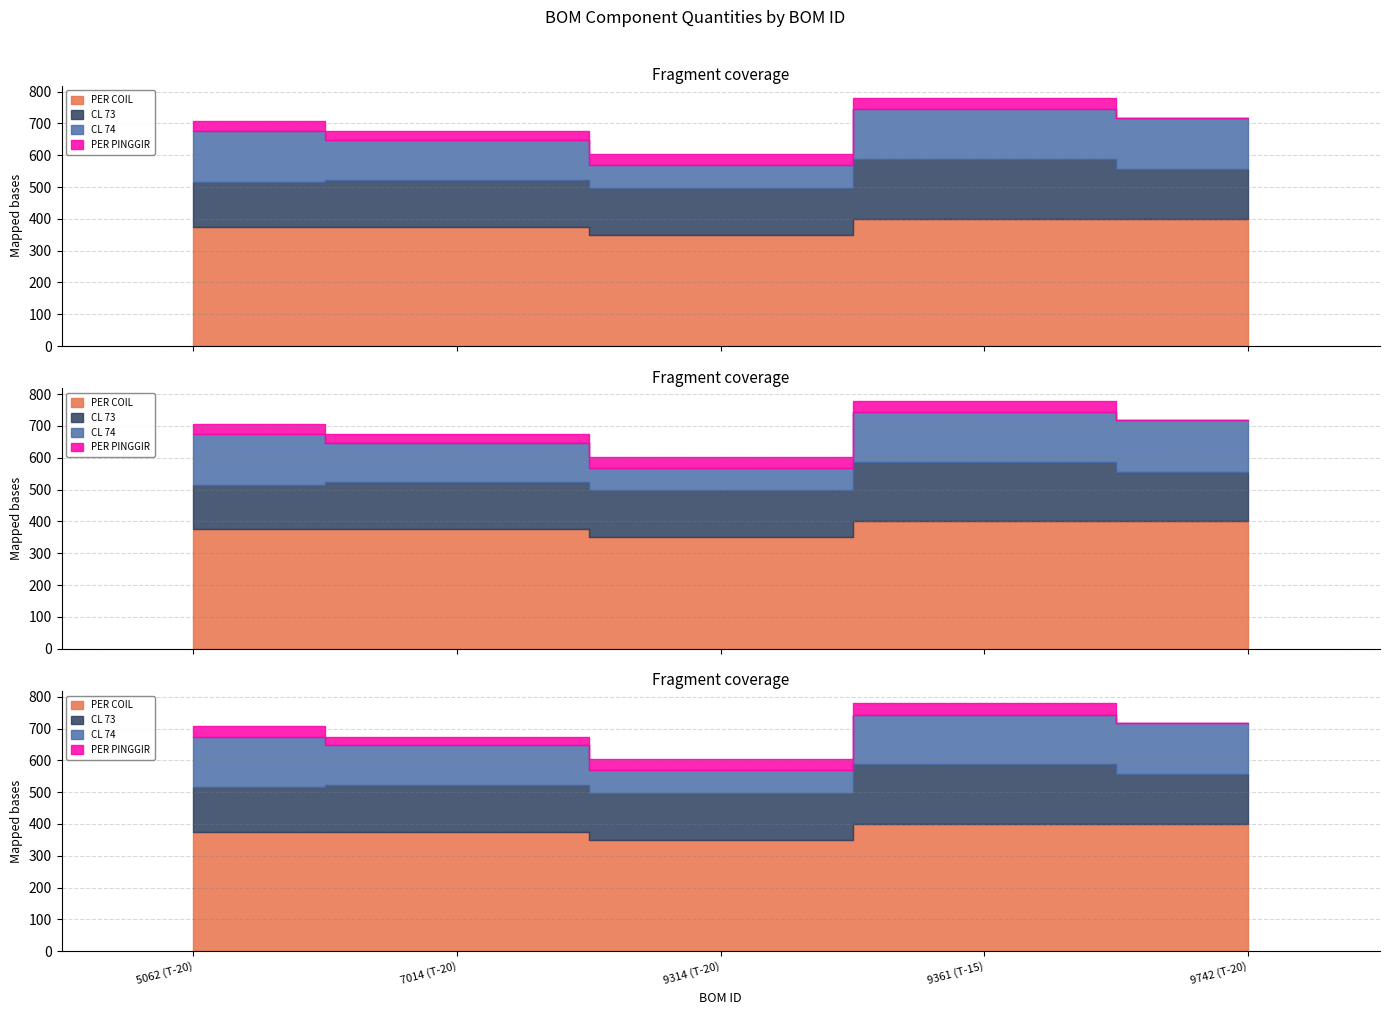

True or false: CL 73 has a value of 76 at 5062 (T-20).

False